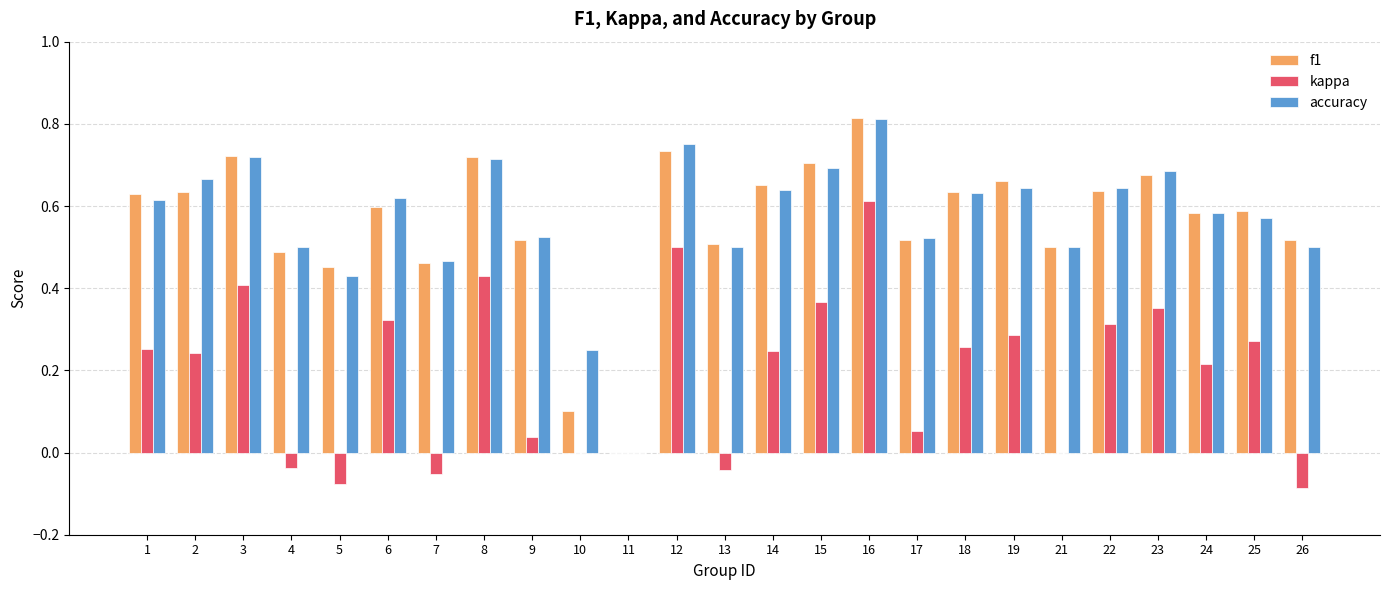

At which category is the sum across all series the highest?

16